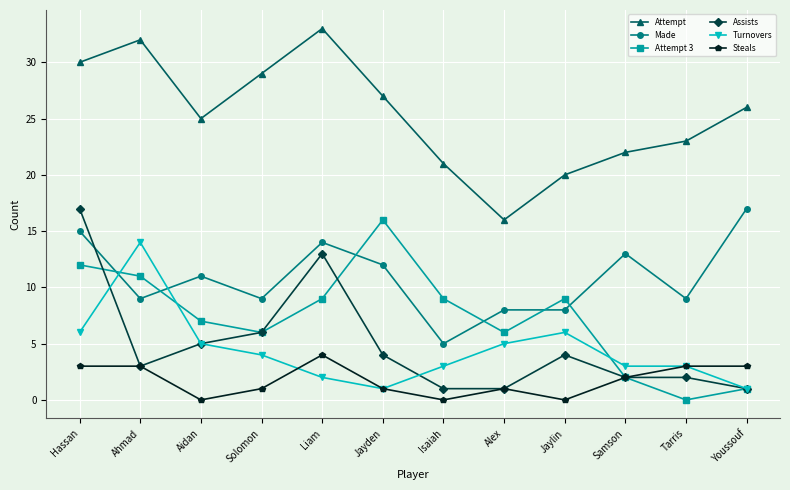

What is the value of the Turnovers point at the 7th from the left?

3